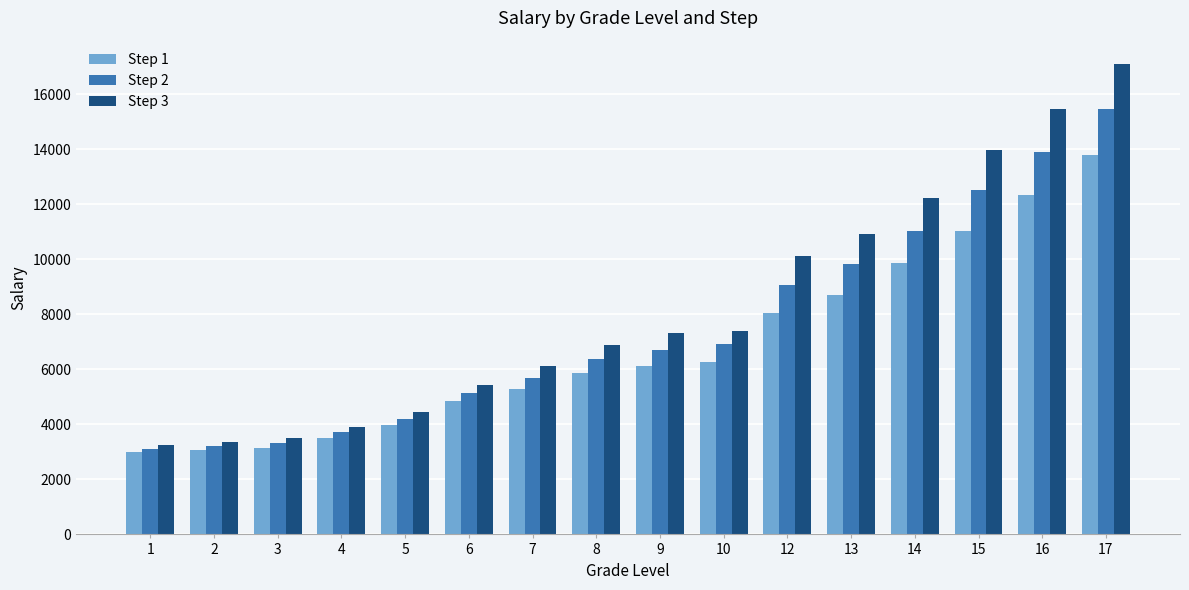

What is the difference between the second highest and second lowest values in the Step 3 series?

12122